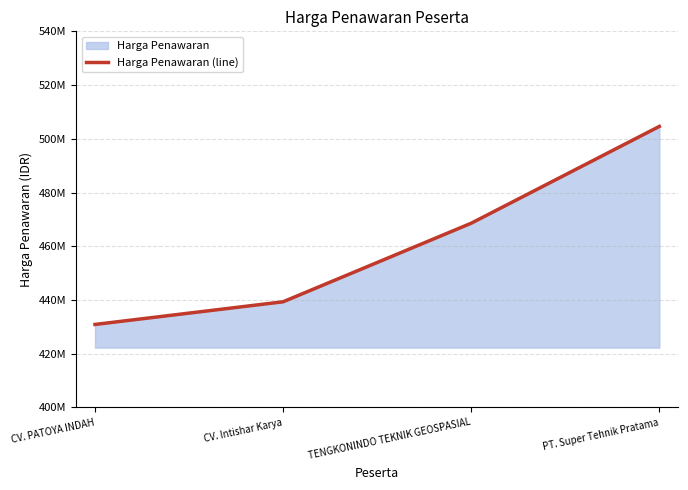

What is the label of the 3rd point from the right?

CV. Intishar Karya